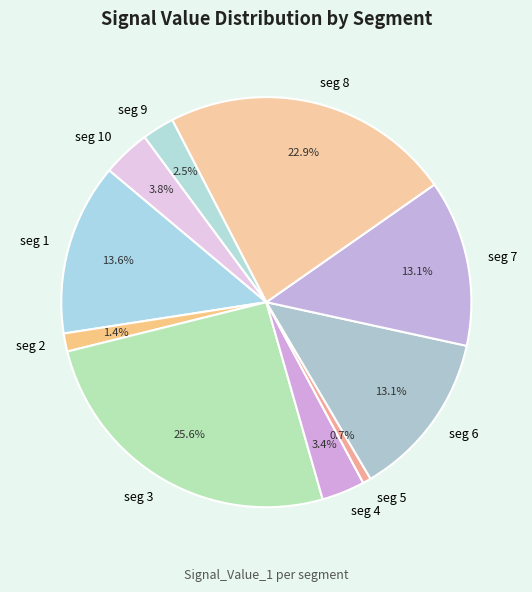

Is there any slice that represents more than half of the pie?

No